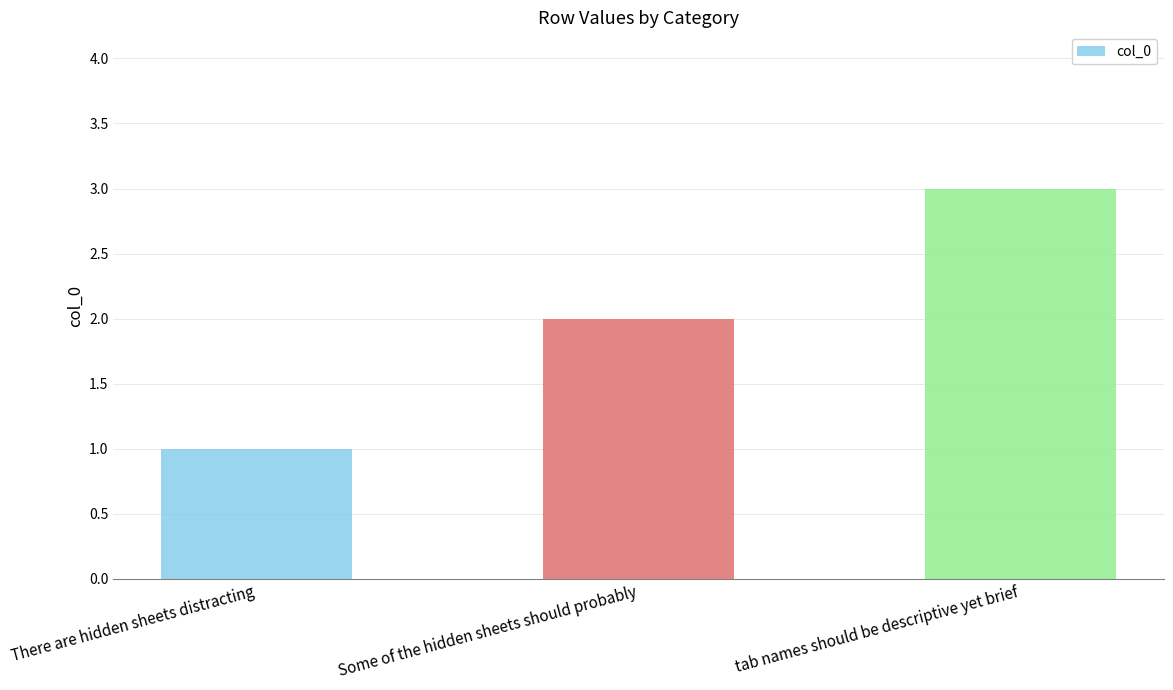

What is the value of the 2nd bar from the left?

2